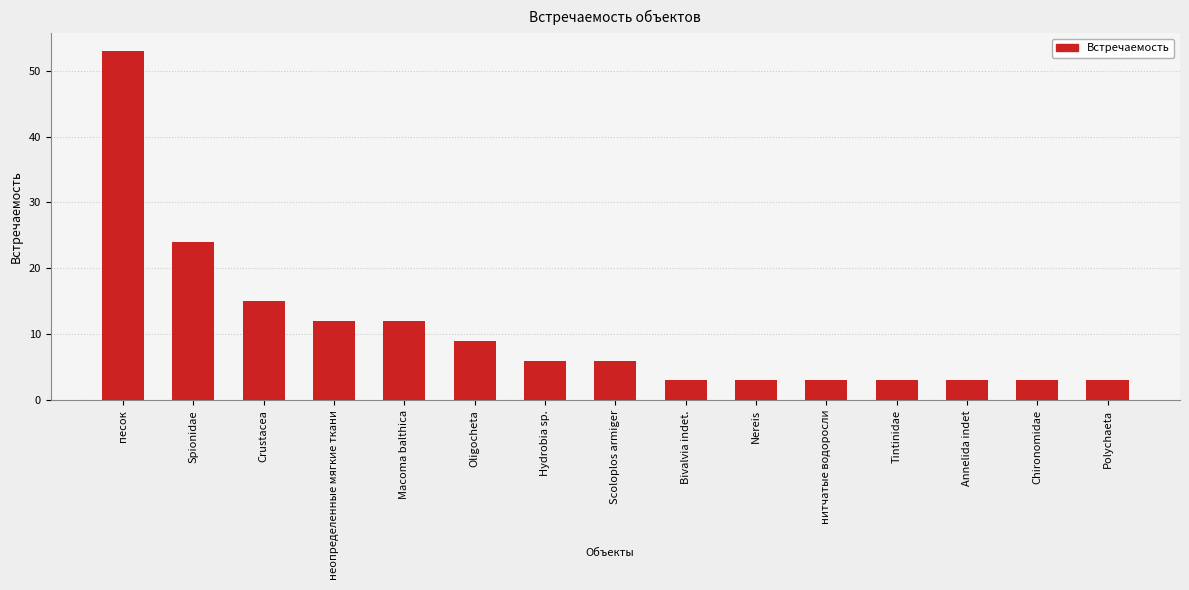

At which label does the data first exceed 6?

песок